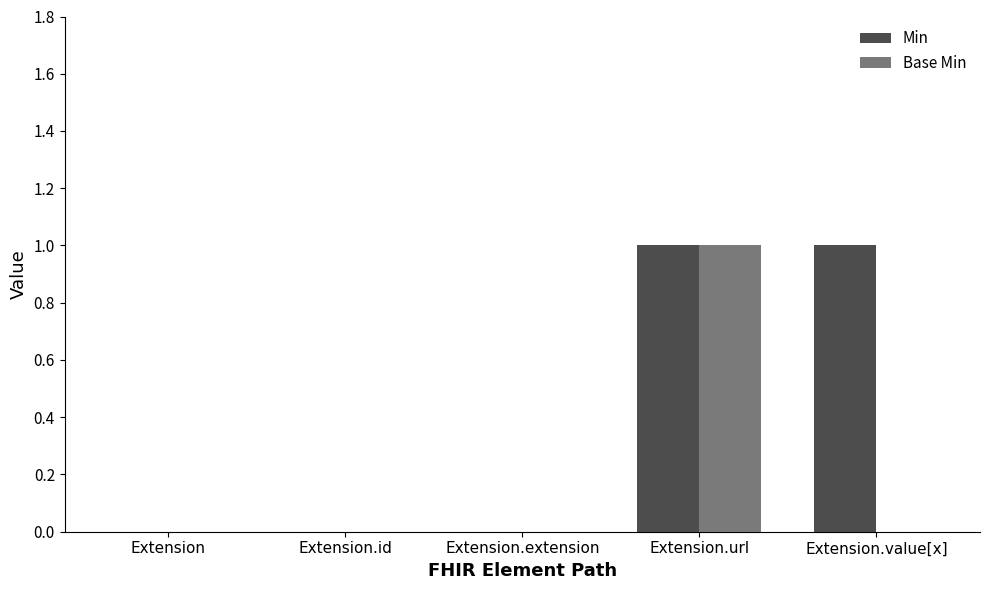

True or false: Base Min has a value of 0 at Extension.extension.

True